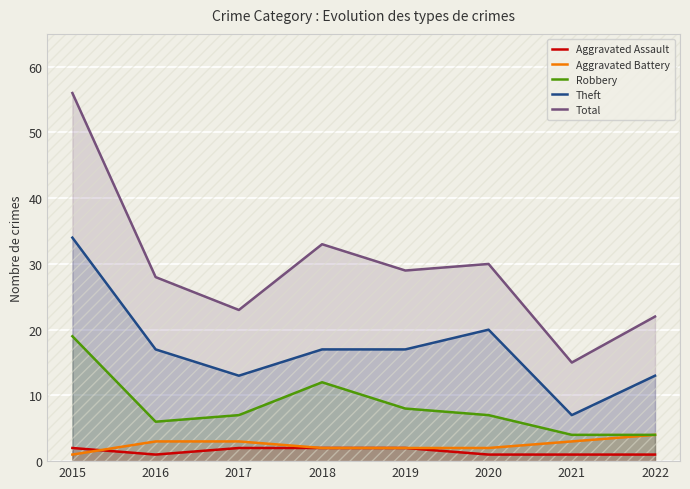

What is the spread (max minus min) of values at 2018?

31